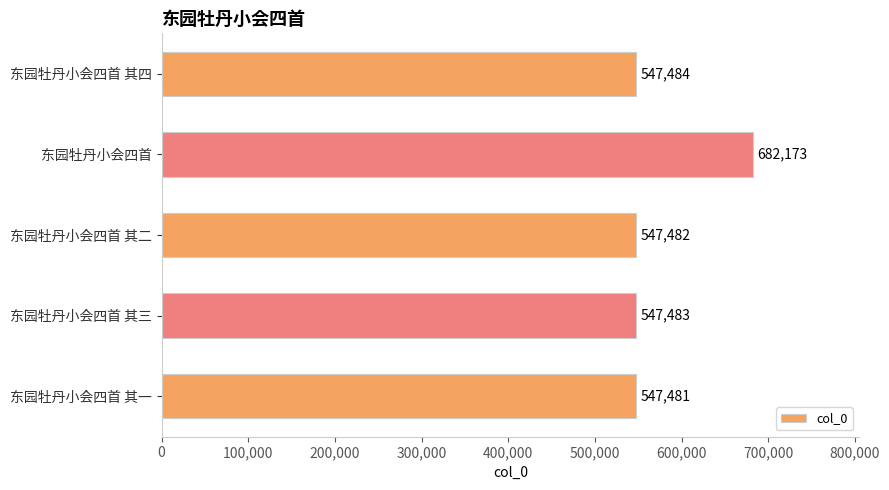

Reading top to bottom, extract all data points from this chart.

547484	682173	547482	547483	547481